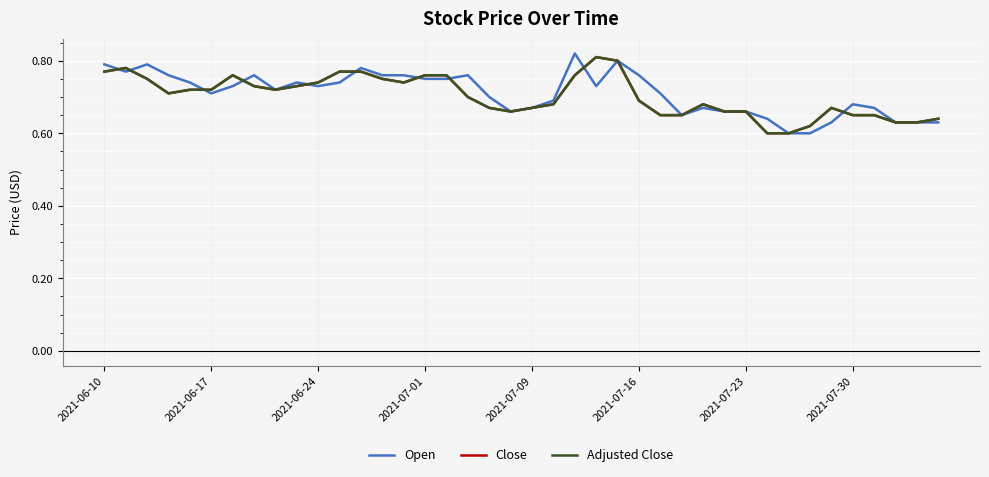

What is the average value of the Open series?

0.7